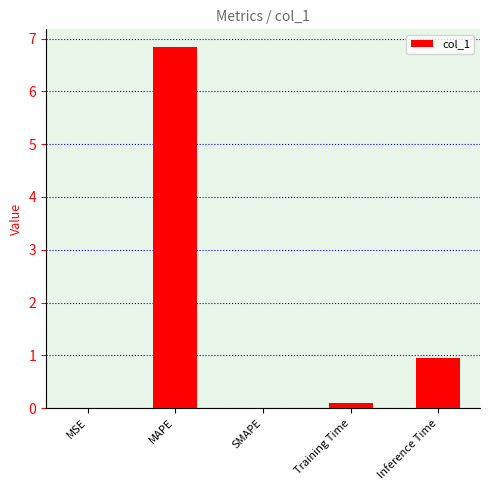

Where is the data nearest to the value 3?

Inference Time